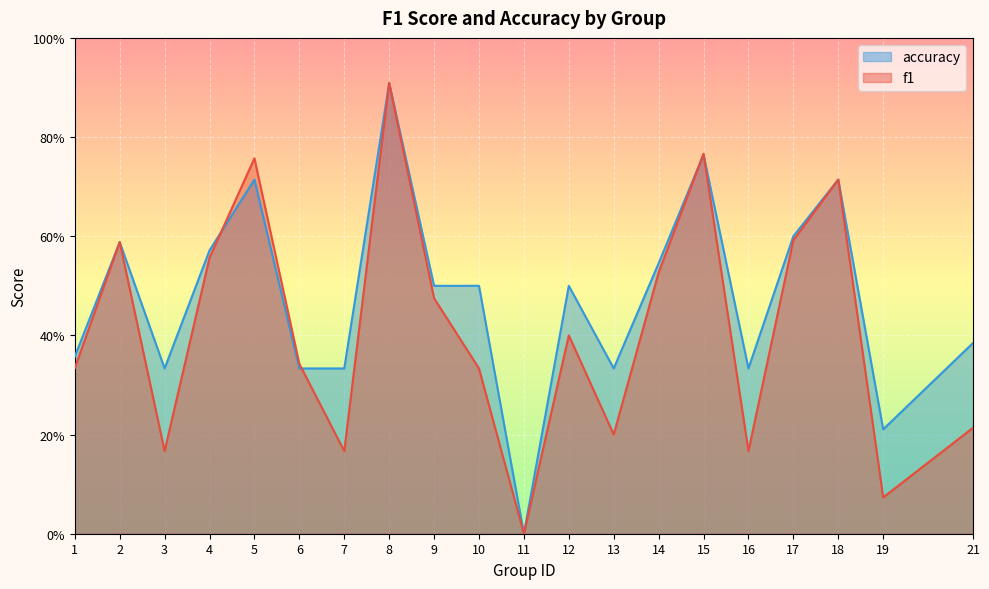

Rank the series at 19 from lowest to highest value.

f1, accuracy